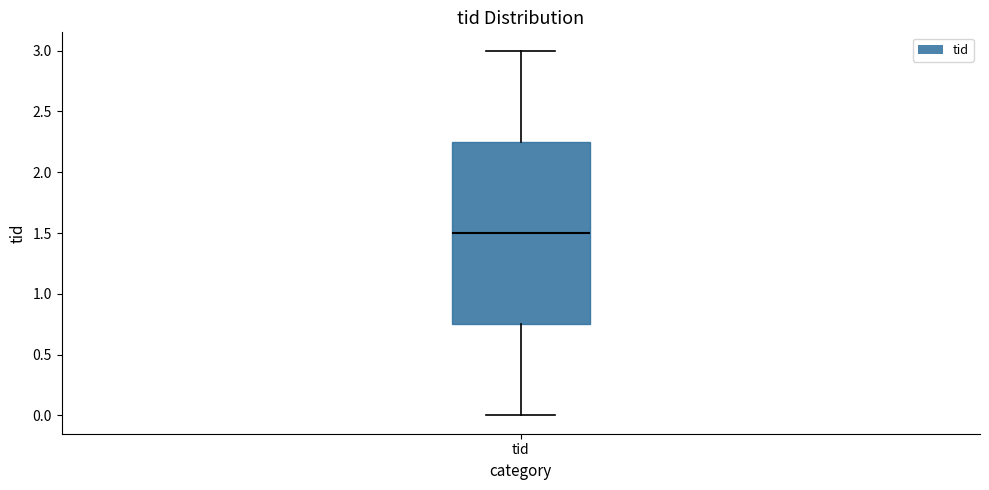

Where does the lower whisker of the box for tid end on the y-axis? The values are not printed on the chart, so give them approximately, as read against the axis.

0.00